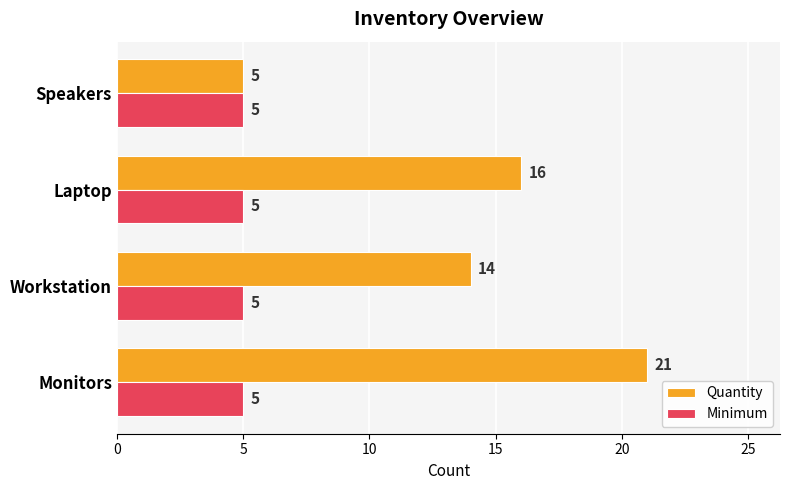

Which series has the largest range (max minus min)?

Quantity